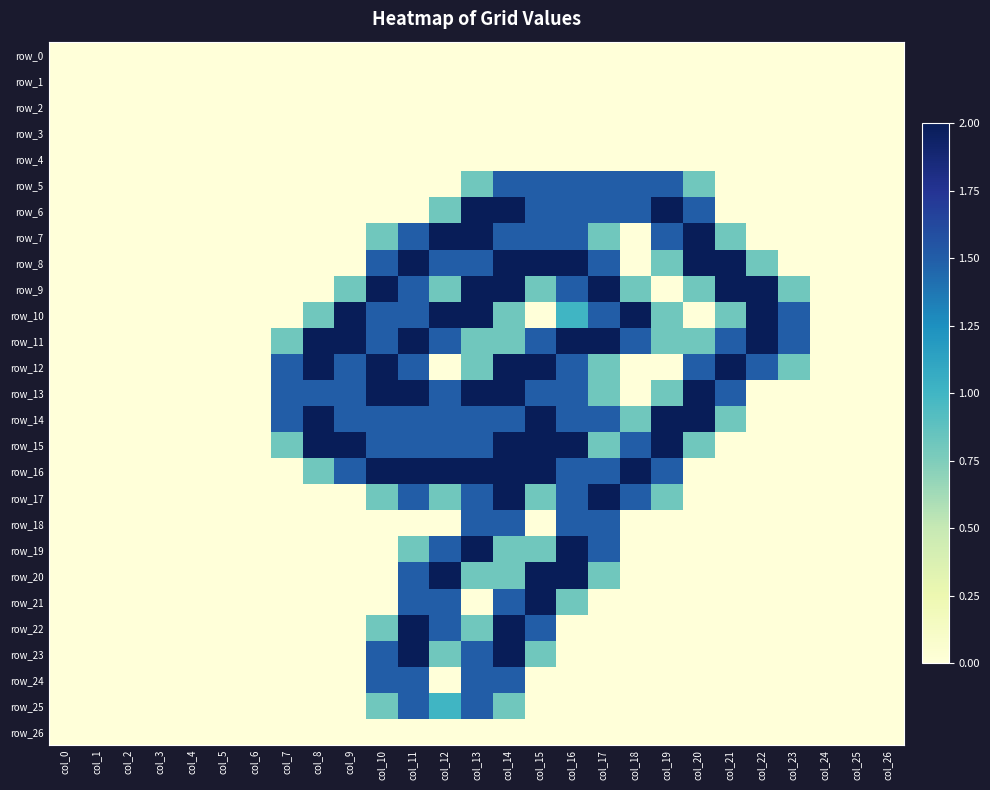

Reading left to right, what are all the values shown in this chart?

row_0: col_0=0.0	col_1=0.0	col_2=0.0	col_3=0.0	col_4=0.0	col_5=0.0	col_6=0.0	col_7=0.0	col_8=0.0	col_9=0.0	col_10=0.0	col_11=0.0	col_12=0.0	col_13=0.0	col_14=0.0	col_15=0.0	col_16=0.0	col_17=0.0	col_18=0.0	col_19=0.0	col_20=0.0	col_21=0.0	col_22=0.0	col_23=0.0	col_24=0.0	col_25=0.0	col_26=0.0
row_1: col_0=0.0	col_1=0.0	col_2=0.0	col_3=0.0	col_4=0.0	col_5=0.0	col_6=0.0	col_7=0.0	col_8=0.0	col_9=0.0	col_10=0.0	col_11=0.0	col_12=0.0	col_13=0.0	col_14=0.0	col_15=0.0	col_16=0.0	col_17=0.0	col_18=0.0	col_19=0.0	col_20=0.0	col_21=0.0	col_22=0.0	col_23=0.0	col_24=0.0	col_25=0.0	col_26=0.0
row_2: col_0=0.0	col_1=0.0	col_2=0.0	col_3=0.0	col_4=0.0	col_5=0.0	col_6=0.0	col_7=0.0	col_8=0.0	col_9=0.0	col_10=0.0	col_11=0.0	col_12=0.0	col_13=0.0	col_14=0.0	col_15=0.0	col_16=0.0	col_17=0.0	col_18=0.0	col_19=0.0	col_20=0.0	col_21=0.0	col_22=0.0	col_23=0.0	col_24=0.0	col_25=0.0	col_26=0.0
row_3: col_0=0.0	col_1=0.0	col_2=0.0	col_3=0.0	col_4=0.0	col_5=0.0	col_6=0.0	col_7=0.0	col_8=0.0	col_9=0.0	col_10=0.0	col_11=0.0	col_12=0.0	col_13=0.0	col_14=0.0	col_15=0.0	col_16=0.0	col_17=0.0	col_18=0.0	col_19=0.0	col_20=0.0	col_21=0.0	col_22=0.0	col_23=0.0	col_24=0.0	col_25=0.0	col_26=0.0
row_4: col_0=0.0	col_1=0.0	col_2=0.0	col_3=0.0	col_4=0.0	col_5=0.0	col_6=0.0	col_7=0.0	col_8=0.0	col_9=0.0	col_10=0.0	col_11=0.0	col_12=0.0	col_13=0.0	col_14=0.0	col_15=0.0	col_16=0.0	col_17=0.0	col_18=0.0	col_19=0.0	col_20=0.0	col_21=0.0	col_22=0.0	col_23=0.0	col_24=0.0	col_25=0.0	col_26=0.0
row_5: col_0=0.0	col_1=0.0	col_2=0.0	col_3=0.0	col_4=0.0	col_5=0.0	col_6=0.0	col_7=0.0	col_8=0.0	col_9=0.0	col_10=0.0	col_11=0.0	col_12=0.0	col_13=0.8	col_14=1.5	col_15=1.5	col_16=1.5	col_17=1.5	col_18=1.5	col_19=1.5	col_20=0.8	col_21=0.0	col_22=0.0	col_23=0.0	col_24=0.0	col_25=0.0	col_26=0.0
row_6: col_0=0.0	col_1=0.0	col_2=0.0	col_3=0.0	col_4=0.0	col_5=0.0	col_6=0.0	col_7=0.0	col_8=0.0	col_9=0.0	col_10=0.0	col_11=0.0	col_12=0.8	col_13=2.0	col_14=2.0	col_15=1.5	col_16=1.5	col_17=1.5	col_18=1.5	col_19=2.0	col_20=1.5	col_21=0.0	col_22=0.0	col_23=0.0	col_24=0.0	col_25=0.0	col_26=0.0
row_7: col_0=0.0	col_1=0.0	col_2=0.0	col_3=0.0	col_4=0.0	col_5=0.0	col_6=0.0	col_7=0.0	col_8=0.0	col_9=0.0	col_10=0.8	col_11=1.5	col_12=2.0	col_13=2.0	col_14=1.5	col_15=1.5	col_16=1.5	col_17=0.8	col_18=0.0	col_19=1.5	col_20=2.0	col_21=0.8	col_22=0.0	col_23=0.0	col_24=0.0	col_25=0.0	col_26=0.0
row_8: col_0=0.0	col_1=0.0	col_2=0.0	col_3=0.0	col_4=0.0	col_5=0.0	col_6=0.0	col_7=0.0	col_8=0.0	col_9=0.0	col_10=1.5	col_11=2.0	col_12=1.5	col_13=1.5	col_14=2.0	col_15=2.0	col_16=2.0	col_17=1.5	col_18=0.0	col_19=0.8	col_20=2.0	col_21=2.0	col_22=0.8	col_23=0.0	col_24=0.0	col_25=0.0	col_26=0.0
row_9: col_0=0.0	col_1=0.0	col_2=0.0	col_3=0.0	col_4=0.0	col_5=0.0	col_6=0.0	col_7=0.0	col_8=0.0	col_9=0.8	col_10=2.0	col_11=1.5	col_12=0.8	col_13=2.0	col_14=2.0	col_15=0.8	col_16=1.5	col_17=2.0	col_18=0.8	col_19=0.0	col_20=0.8	col_21=2.0	col_22=2.0	col_23=0.8	col_24=0.0	col_25=0.0	col_26=0.0
row_10: col_0=0.0	col_1=0.0	col_2=0.0	col_3=0.0	col_4=0.0	col_5=0.0	col_6=0.0	col_7=0.0	col_8=0.8	col_9=2.0	col_10=1.5	col_11=1.5	col_12=2.0	col_13=2.0	col_14=0.8	col_15=0.0	col_16=1.0	col_17=1.5	col_18=2.0	col_19=0.8	col_20=0.0	col_21=0.8	col_22=2.0	col_23=1.5	col_24=0.0	col_25=0.0	col_26=0.0
row_11: col_0=0.0	col_1=0.0	col_2=0.0	col_3=0.0	col_4=0.0	col_5=0.0	col_6=0.0	col_7=0.8	col_8=2.0	col_9=2.0	col_10=1.5	col_11=2.0	col_12=1.5	col_13=0.8	col_14=0.8	col_15=1.5	col_16=2.0	col_17=2.0	col_18=1.5	col_19=0.8	col_20=0.8	col_21=1.5	col_22=2.0	col_23=1.5	col_24=0.0	col_25=0.0	col_26=0.0
row_12: col_0=0.0	col_1=0.0	col_2=0.0	col_3=0.0	col_4=0.0	col_5=0.0	col_6=0.0	col_7=1.5	col_8=2.0	col_9=1.5	col_10=2.0	col_11=1.5	col_12=0.0	col_13=0.8	col_14=2.0	col_15=2.0	col_16=1.5	col_17=0.8	col_18=0.0	col_19=0.0	col_20=1.5	col_21=2.0	col_22=1.5	col_23=0.8	col_24=0.0	col_25=0.0	col_26=0.0
row_13: col_0=0.0	col_1=0.0	col_2=0.0	col_3=0.0	col_4=0.0	col_5=0.0	col_6=0.0	col_7=1.5	col_8=1.5	col_9=1.5	col_10=2.0	col_11=2.0	col_12=1.5	col_13=2.0	col_14=2.0	col_15=1.5	col_16=1.5	col_17=0.8	col_18=0.0	col_19=0.8	col_20=2.0	col_21=1.5	col_22=0.0	col_23=0.0	col_24=0.0	col_25=0.0	col_26=0.0
row_14: col_0=0.0	col_1=0.0	col_2=0.0	col_3=0.0	col_4=0.0	col_5=0.0	col_6=0.0	col_7=1.5	col_8=2.0	col_9=1.5	col_10=1.5	col_11=1.5	col_12=1.5	col_13=1.5	col_14=1.5	col_15=2.0	col_16=1.5	col_17=1.5	col_18=0.8	col_19=2.0	col_20=2.0	col_21=0.8	col_22=0.0	col_23=0.0	col_24=0.0	col_25=0.0	col_26=0.0
row_15: col_0=0.0	col_1=0.0	col_2=0.0	col_3=0.0	col_4=0.0	col_5=0.0	col_6=0.0	col_7=0.8	col_8=2.0	col_9=2.0	col_10=1.5	col_11=1.5	col_12=1.5	col_13=1.5	col_14=2.0	col_15=2.0	col_16=2.0	col_17=0.8	col_18=1.5	col_19=2.0	col_20=0.8	col_21=0.0	col_22=0.0	col_23=0.0	col_24=0.0	col_25=0.0	col_26=0.0
row_16: col_0=0.0	col_1=0.0	col_2=0.0	col_3=0.0	col_4=0.0	col_5=0.0	col_6=0.0	col_7=0.0	col_8=0.8	col_9=1.5	col_10=2.0	col_11=2.0	col_12=2.0	col_13=2.0	col_14=2.0	col_15=2.0	col_16=1.5	col_17=1.5	col_18=2.0	col_19=1.5	col_20=0.0	col_21=0.0	col_22=0.0	col_23=0.0	col_24=0.0	col_25=0.0	col_26=0.0
row_17: col_0=0.0	col_1=0.0	col_2=0.0	col_3=0.0	col_4=0.0	col_5=0.0	col_6=0.0	col_7=0.0	col_8=0.0	col_9=0.0	col_10=0.8	col_11=1.5	col_12=0.8	col_13=1.5	col_14=2.0	col_15=0.8	col_16=1.5	col_17=2.0	col_18=1.5	col_19=0.8	col_20=0.0	col_21=0.0	col_22=0.0	col_23=0.0	col_24=0.0	col_25=0.0	col_26=0.0
row_18: col_0=0.0	col_1=0.0	col_2=0.0	col_3=0.0	col_4=0.0	col_5=0.0	col_6=0.0	col_7=0.0	col_8=0.0	col_9=0.0	col_10=0.0	col_11=0.0	col_12=0.0	col_13=1.5	col_14=1.5	col_15=0.0	col_16=1.5	col_17=1.5	col_18=0.0	col_19=0.0	col_20=0.0	col_21=0.0	col_22=0.0	col_23=0.0	col_24=0.0	col_25=0.0	col_26=0.0
row_19: col_0=0.0	col_1=0.0	col_2=0.0	col_3=0.0	col_4=0.0	col_5=0.0	col_6=0.0	col_7=0.0	col_8=0.0	col_9=0.0	col_10=0.0	col_11=0.8	col_12=1.5	col_13=2.0	col_14=0.8	col_15=0.8	col_16=2.0	col_17=1.5	col_18=0.0	col_19=0.0	col_20=0.0	col_21=0.0	col_22=0.0	col_23=0.0	col_24=0.0	col_25=0.0	col_26=0.0
row_20: col_0=0.0	col_1=0.0	col_2=0.0	col_3=0.0	col_4=0.0	col_5=0.0	col_6=0.0	col_7=0.0	col_8=0.0	col_9=0.0	col_10=0.0	col_11=1.5	col_12=2.0	col_13=0.8	col_14=0.8	col_15=2.0	col_16=2.0	col_17=0.8	col_18=0.0	col_19=0.0	col_20=0.0	col_21=0.0	col_22=0.0	col_23=0.0	col_24=0.0	col_25=0.0	col_26=0.0
row_21: col_0=0.0	col_1=0.0	col_2=0.0	col_3=0.0	col_4=0.0	col_5=0.0	col_6=0.0	col_7=0.0	col_8=0.0	col_9=0.0	col_10=0.0	col_11=1.5	col_12=1.5	col_13=0.0	col_14=1.5	col_15=2.0	col_16=0.8	col_17=0.0	col_18=0.0	col_19=0.0	col_20=0.0	col_21=0.0	col_22=0.0	col_23=0.0	col_24=0.0	col_25=0.0	col_26=0.0
row_22: col_0=0.0	col_1=0.0	col_2=0.0	col_3=0.0	col_4=0.0	col_5=0.0	col_6=0.0	col_7=0.0	col_8=0.0	col_9=0.0	col_10=0.8	col_11=2.0	col_12=1.5	col_13=0.8	col_14=2.0	col_15=1.5	col_16=0.0	col_17=0.0	col_18=0.0	col_19=0.0	col_20=0.0	col_21=0.0	col_22=0.0	col_23=0.0	col_24=0.0	col_25=0.0	col_26=0.0
row_23: col_0=0.0	col_1=0.0	col_2=0.0	col_3=0.0	col_4=0.0	col_5=0.0	col_6=0.0	col_7=0.0	col_8=0.0	col_9=0.0	col_10=1.5	col_11=2.0	col_12=0.8	col_13=1.5	col_14=2.0	col_15=0.8	col_16=0.0	col_17=0.0	col_18=0.0	col_19=0.0	col_20=0.0	col_21=0.0	col_22=0.0	col_23=0.0	col_24=0.0	col_25=0.0	col_26=0.0
row_24: col_0=0.0	col_1=0.0	col_2=0.0	col_3=0.0	col_4=0.0	col_5=0.0	col_6=0.0	col_7=0.0	col_8=0.0	col_9=0.0	col_10=1.5	col_11=1.5	col_12=0.0	col_13=1.5	col_14=1.5	col_15=0.0	col_16=0.0	col_17=0.0	col_18=0.0	col_19=0.0	col_20=0.0	col_21=0.0	col_22=0.0	col_23=0.0	col_24=0.0	col_25=0.0	col_26=0.0
row_25: col_0=0.0	col_1=0.0	col_2=0.0	col_3=0.0	col_4=0.0	col_5=0.0	col_6=0.0	col_7=0.0	col_8=0.0	col_9=0.0	col_10=0.8	col_11=1.5	col_12=1.0	col_13=1.5	col_14=0.8	col_15=0.0	col_16=0.0	col_17=0.0	col_18=0.0	col_19=0.0	col_20=0.0	col_21=0.0	col_22=0.0	col_23=0.0	col_24=0.0	col_25=0.0	col_26=0.0
row_26: col_0=0.0	col_1=0.0	col_2=0.0	col_3=0.0	col_4=0.0	col_5=0.0	col_6=0.0	col_7=0.0	col_8=0.0	col_9=0.0	col_10=0.0	col_11=0.0	col_12=0.0	col_13=0.0	col_14=0.0	col_15=0.0	col_16=0.0	col_17=0.0	col_18=0.0	col_19=0.0	col_20=0.0	col_21=0.0	col_22=0.0	col_23=0.0	col_24=0.0	col_25=0.0	col_26=0.0